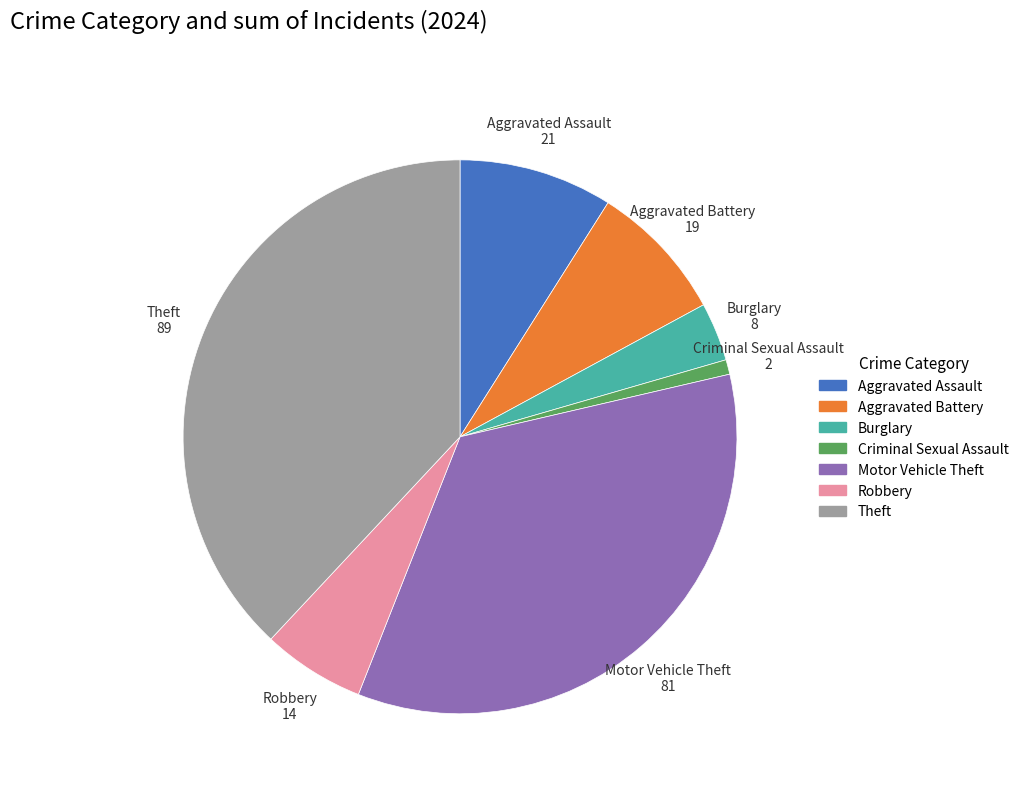

Does any single category account for the majority?

No